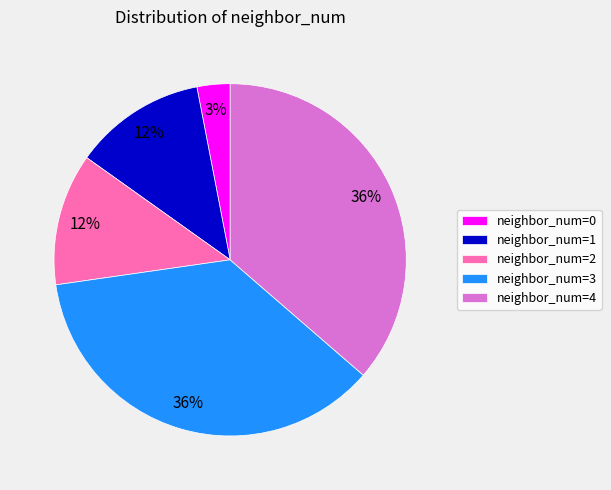

To the nearest percent, what percentage of the pie is neighbor_num=0?

3%